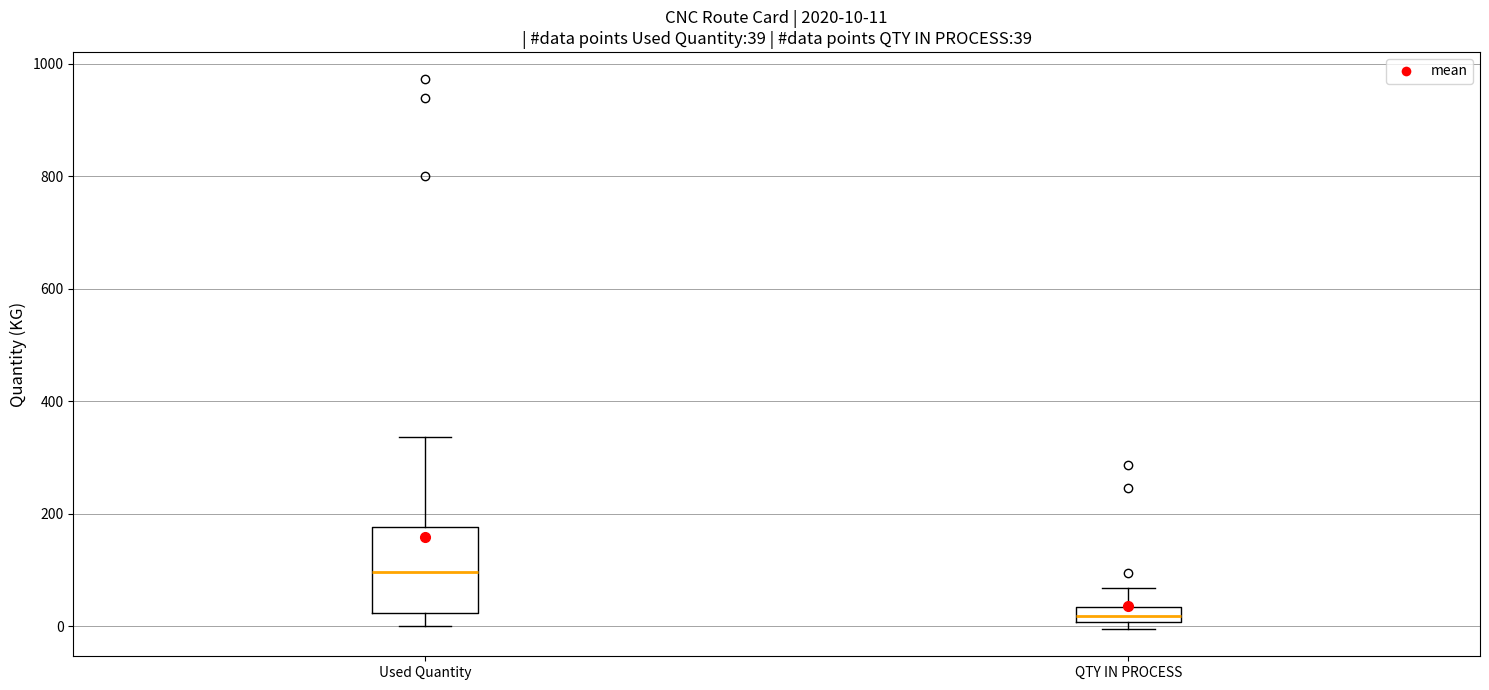

Which box's median line is the lowest?

QTY IN PROCESS